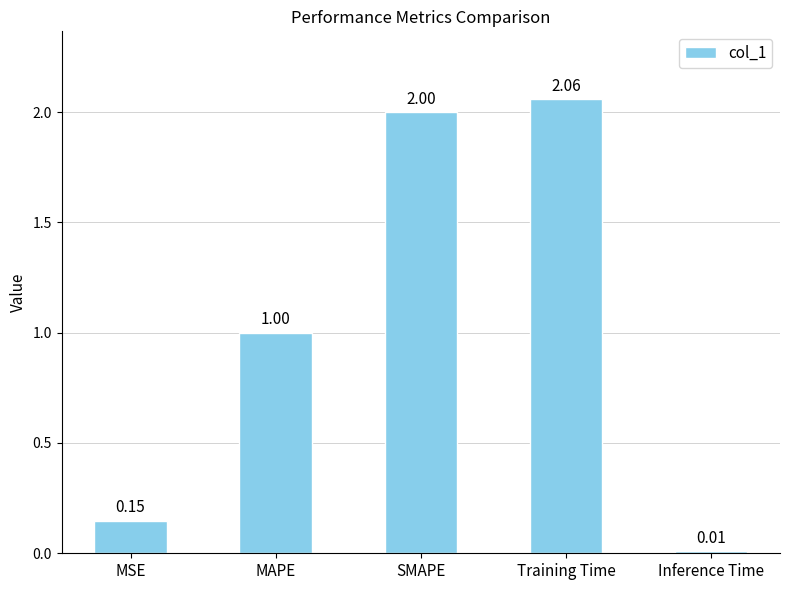

Which has a higher value, SMAPE or MAPE?

SMAPE